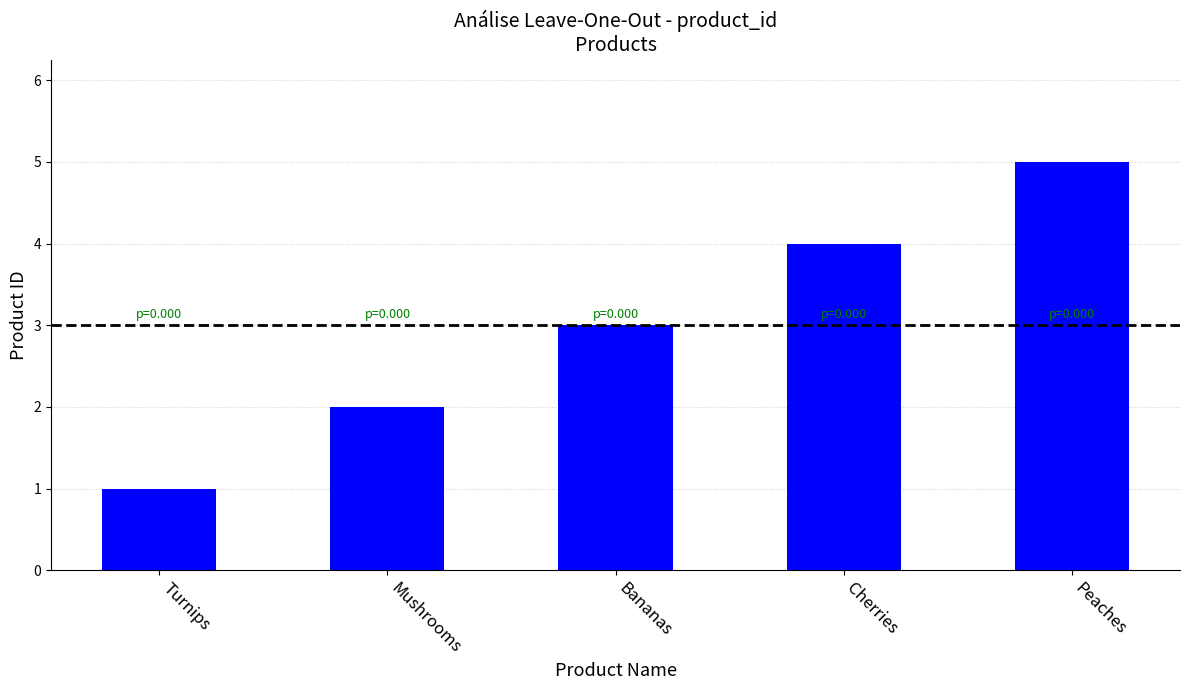

What is the difference between the maximum and minimum values?

4